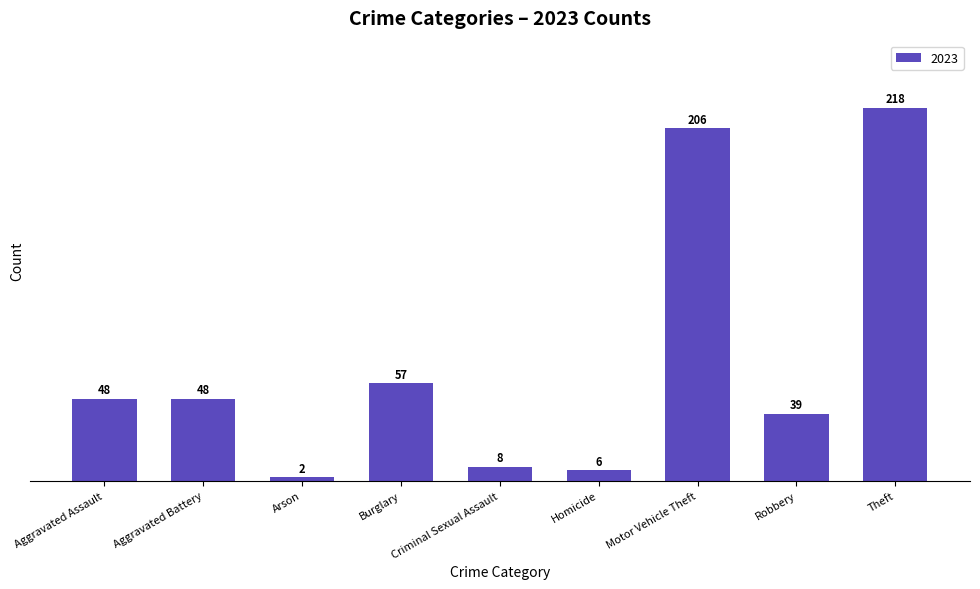

Which category has the highest value across all series?

Theft